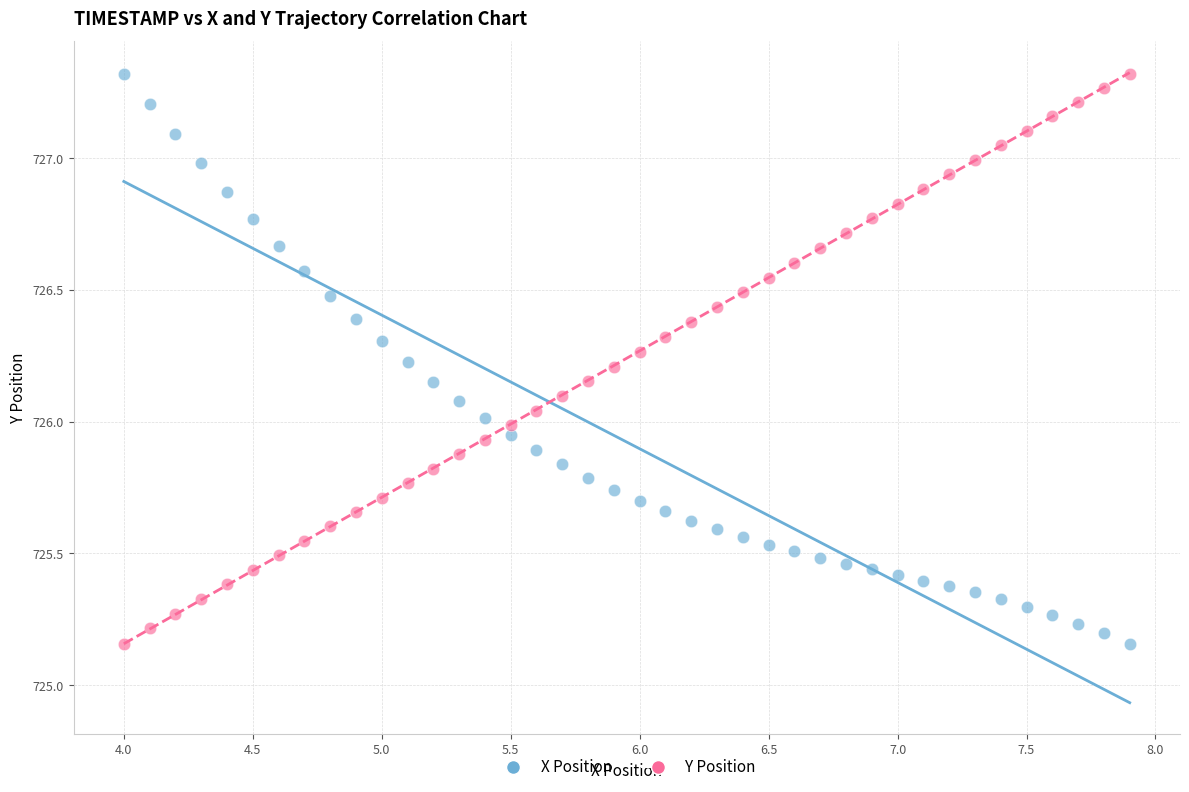

Across all data points, what is the range of Y values (max minus min)?

2.2